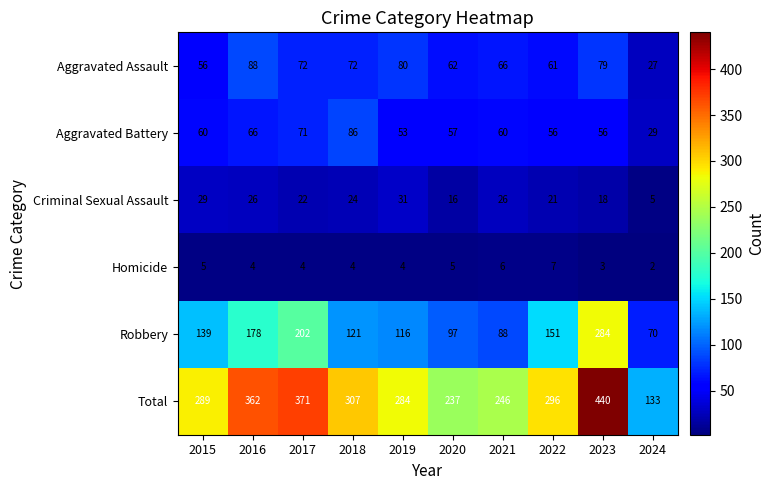

What is the difference between the maximum and minimum values in the Robbery series?

214